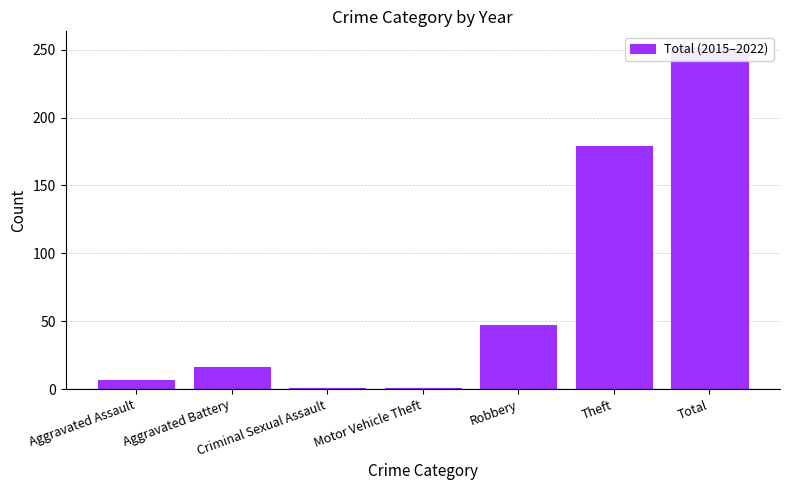

What is the label of the 5th bar from the left?

Robbery